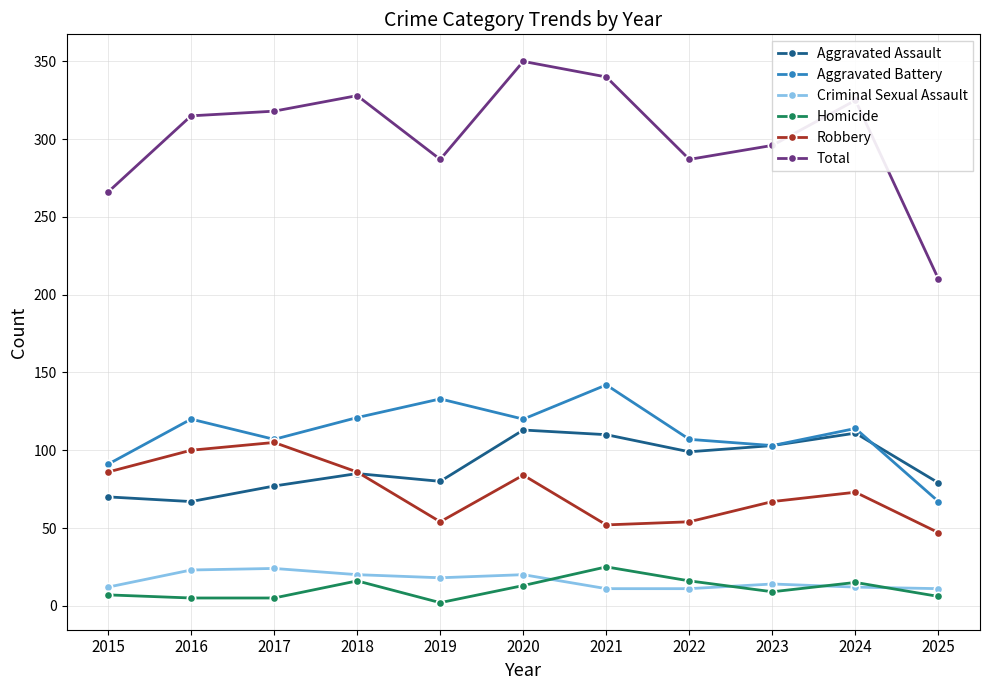

Which series changed the most between 2020 and 2024?

Total